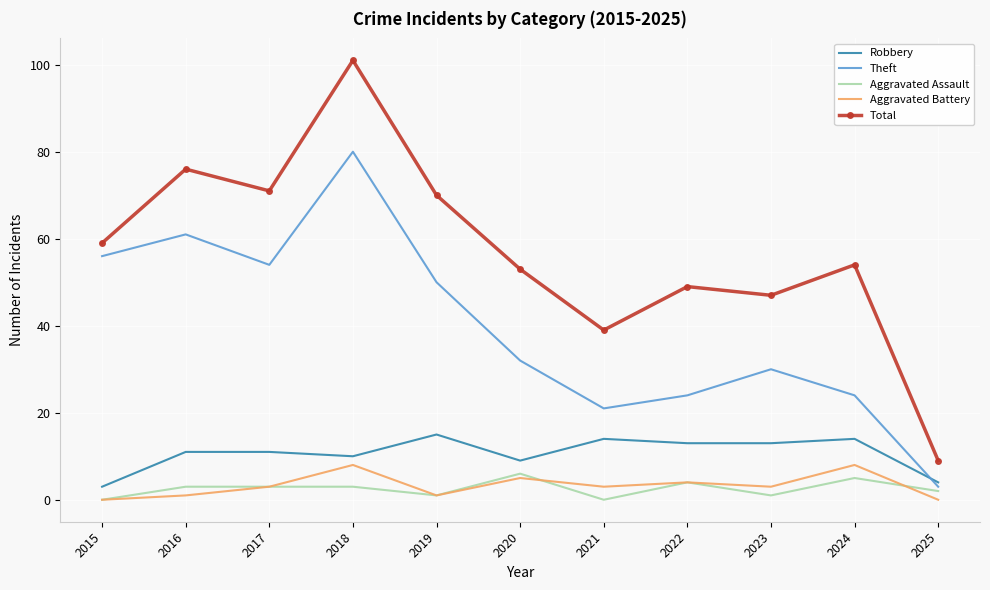

Reading left to right, what are all the values shown in this chart?

Robbery: 3	11	11	10	15	9	14	13	13	14	4
Theft: 56	61	54	80	50	32	21	24	30	24	3
Aggravated Assault: 0	3	3	3	1	6	0	4	1	5	2
Aggravated Battery: 0	1	3	8	1	5	3	4	3	8	0
Total: 59	76	71	101	70	53	39	49	47	54	9